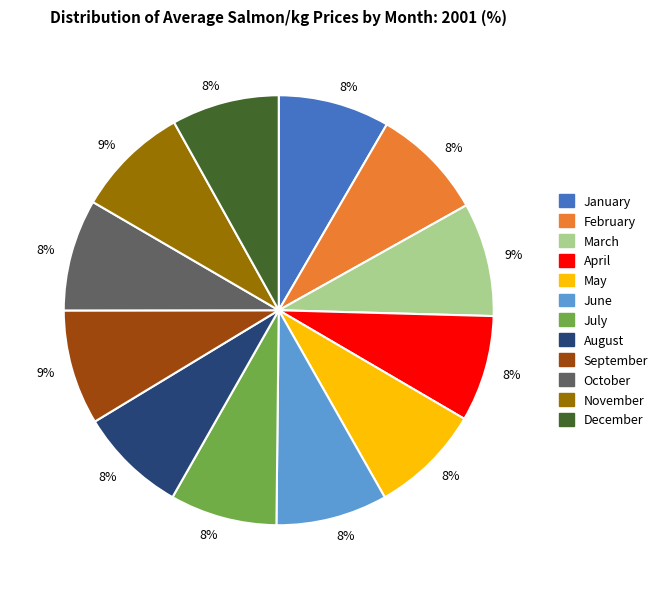

To the nearest percent, what is the average slice percentage?

8%